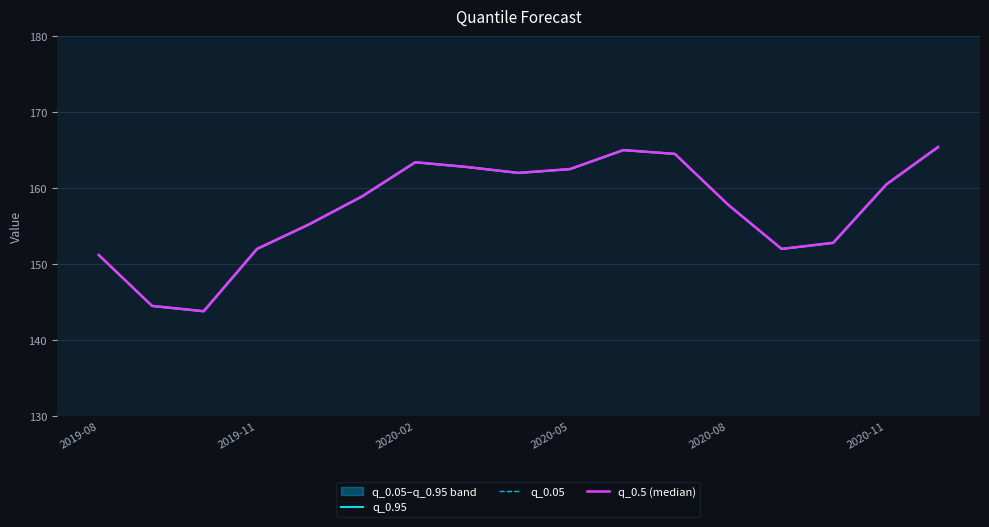

What are all the series names shown in the legend?

q_0.95, q_0.05, q_0.5 (median)